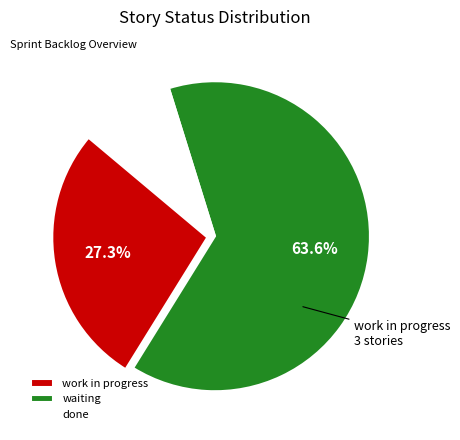

What is the largest slice in the pie chart?

waiting